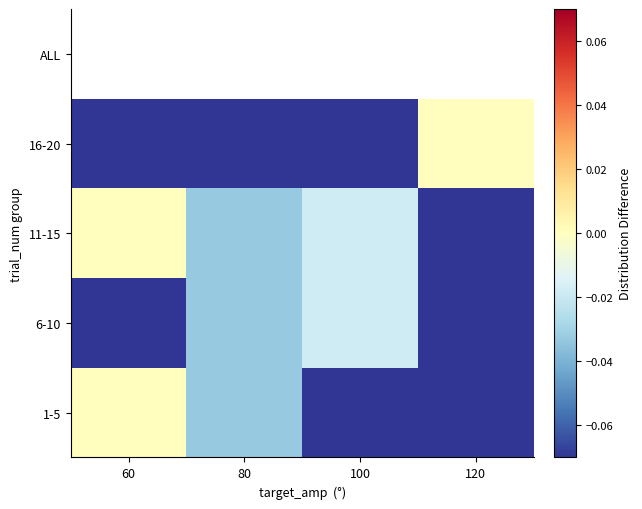

Rank the series by their maximum value, from highest to lowest.

ALL, 1-5, 11-15, 16-20, 6-10